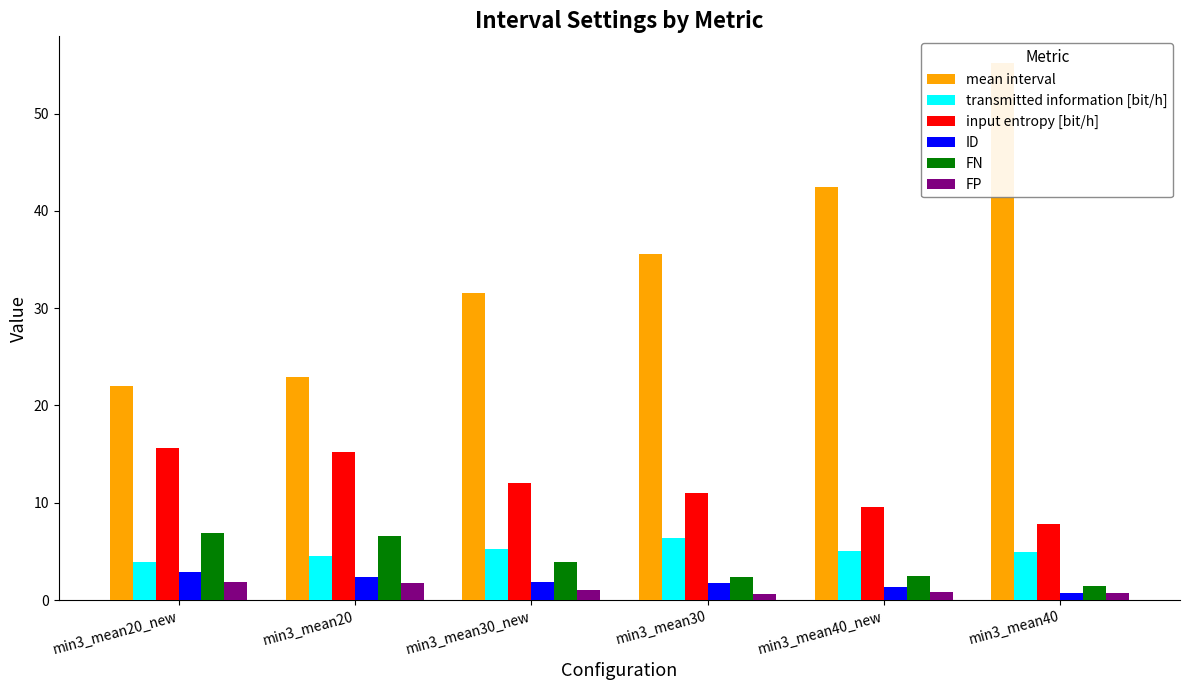

At which label is ID closest to 1?

min3_mean40